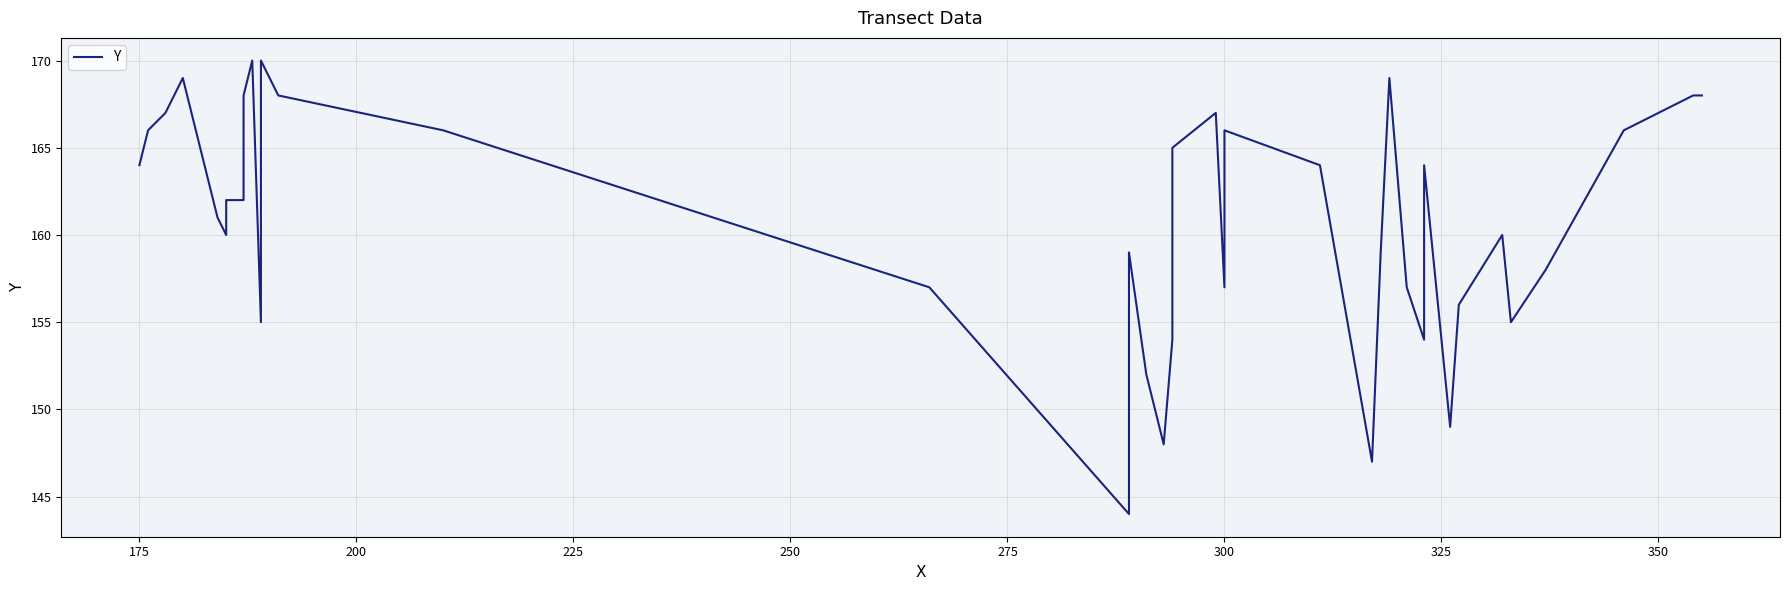

True or false: the data shows 39 at 175.

False